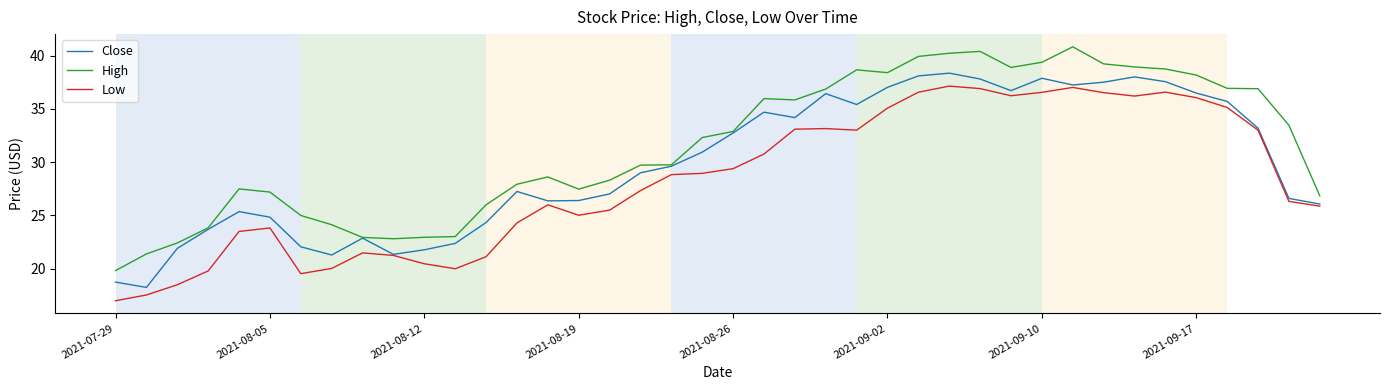

What is the maximum value shown in the chart?

40.8